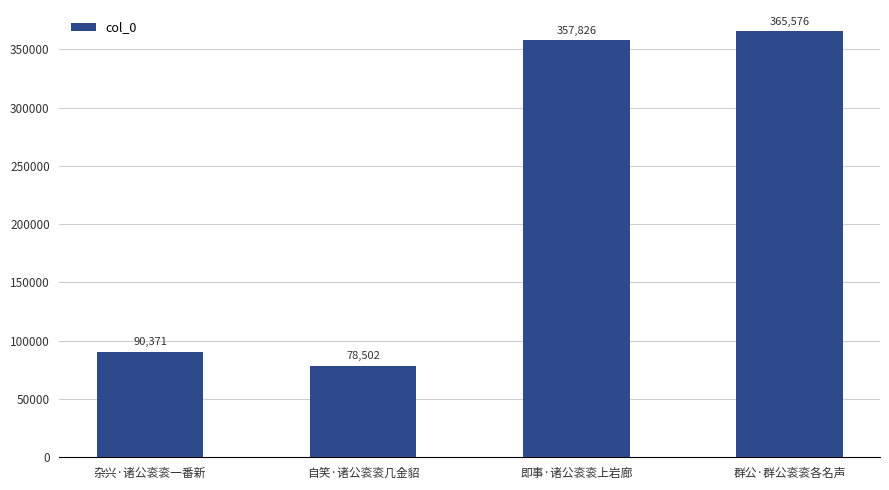

True or false: the data shows 74157 at 即事·诸公衮衮上岩廊.

False